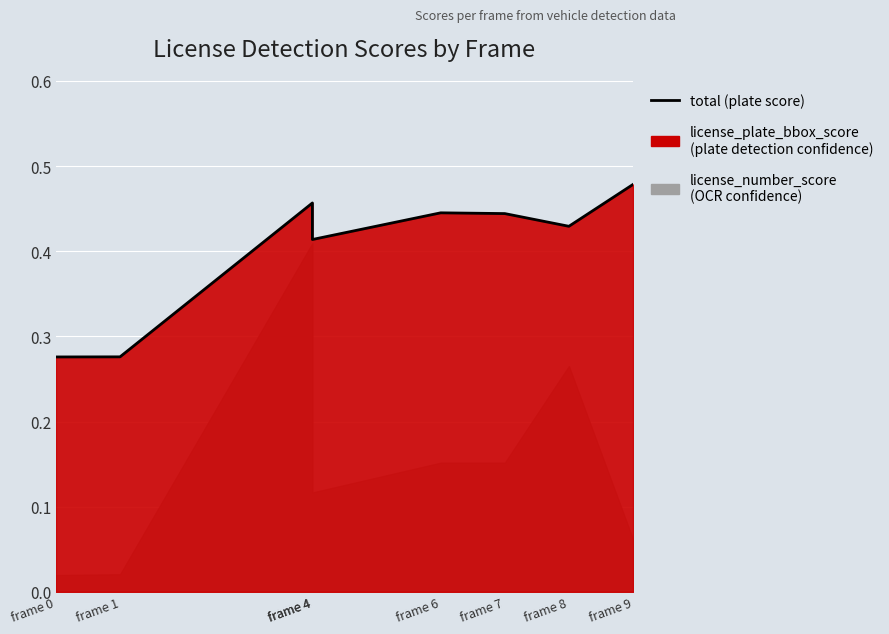

What is the sum of all values?

3.2